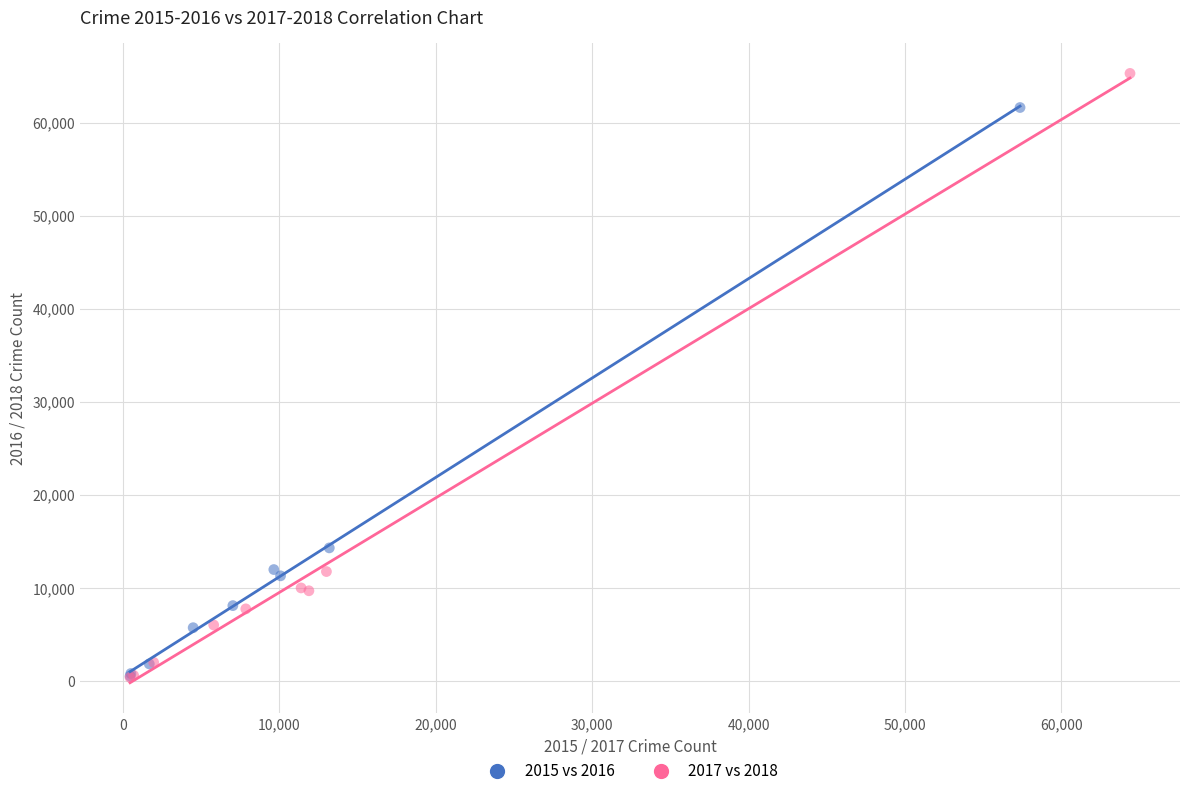

Which series reaches the maximum Y coordinate?

2017 vs 2018